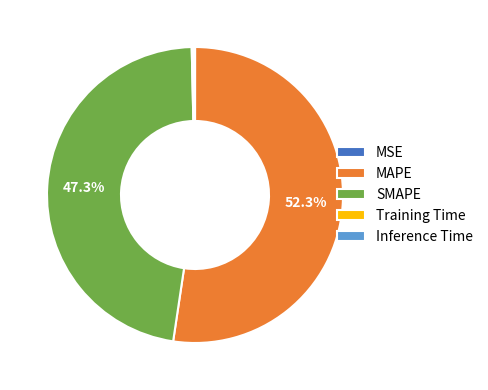

What is the largest slice in the pie chart?

MAPE